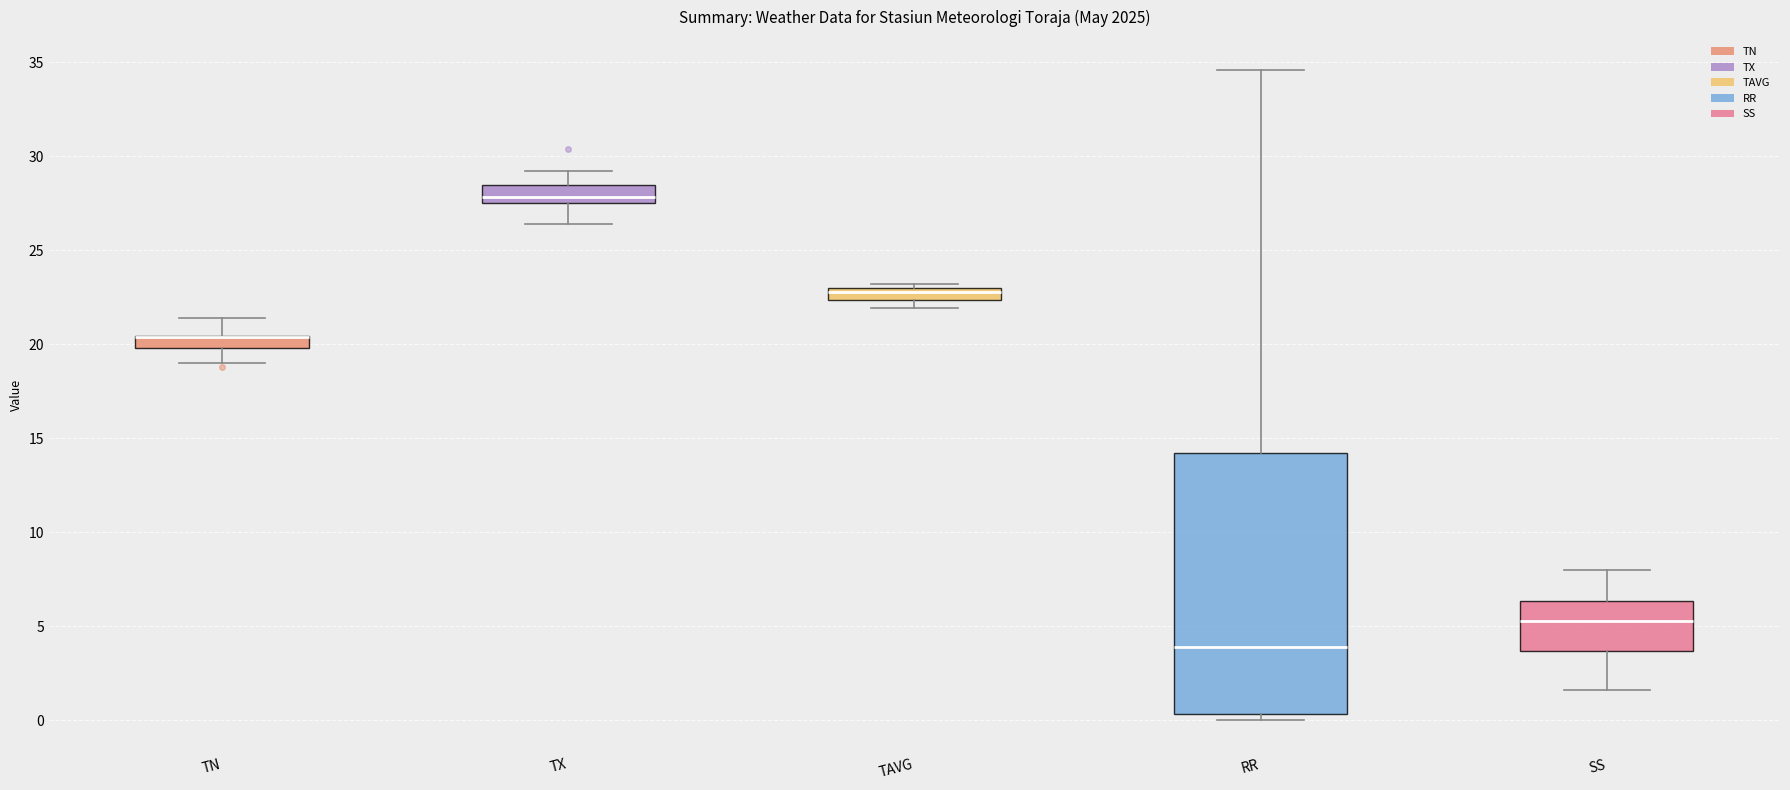

Which box is the tallest, from its lower edge to its upper edge?

RR